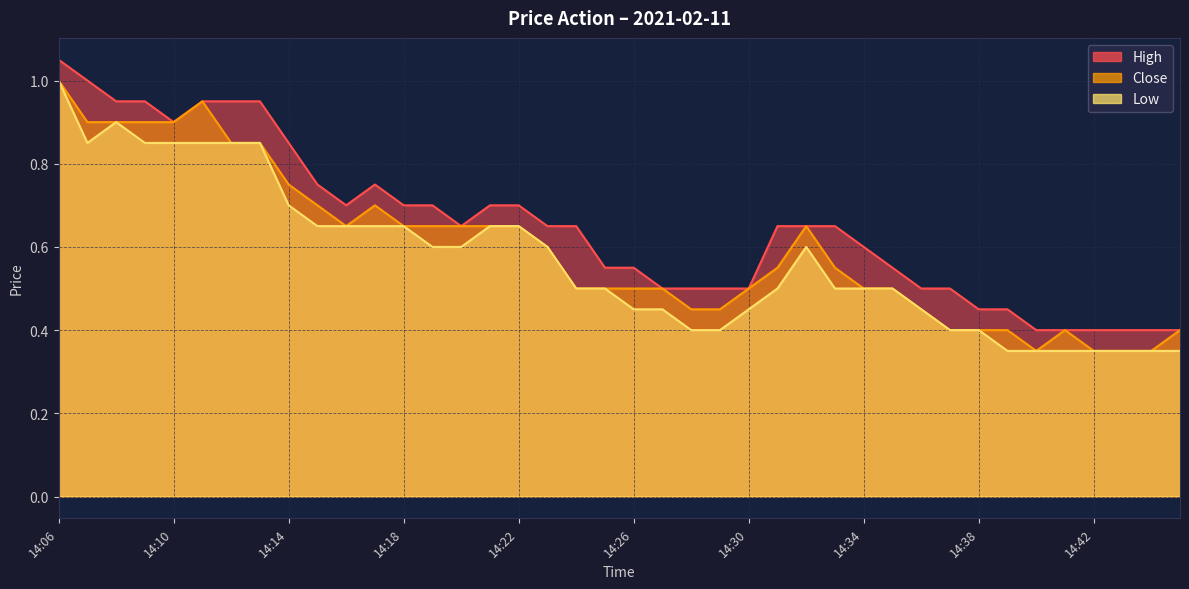

What is the value of the High point at the 18th from the left?

0.7